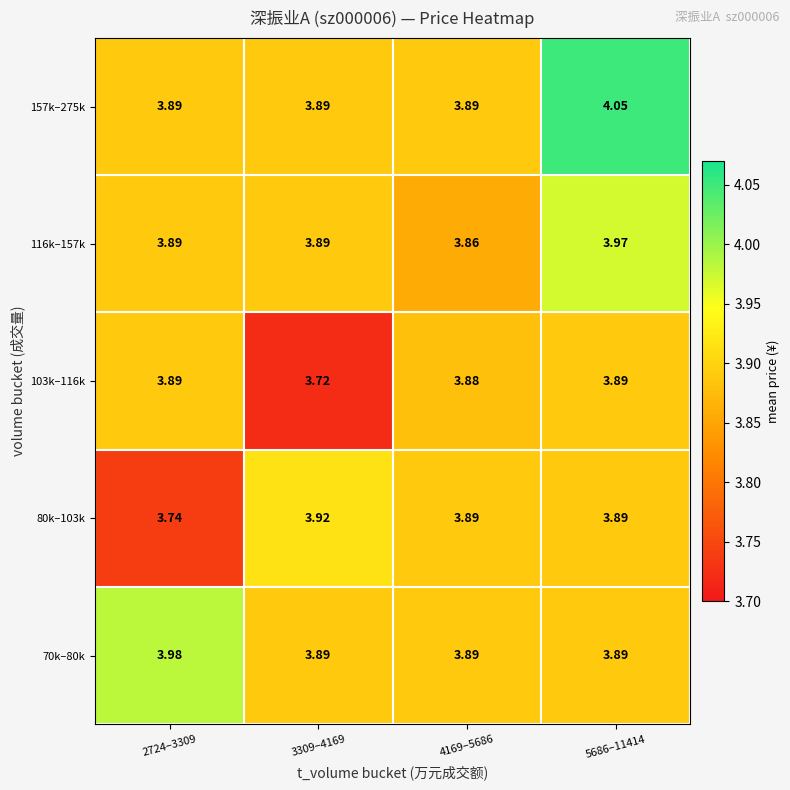

Is the value of 103k–116k at 5686–11414 greater than the value of 80k–103k at 3309–4169?

No